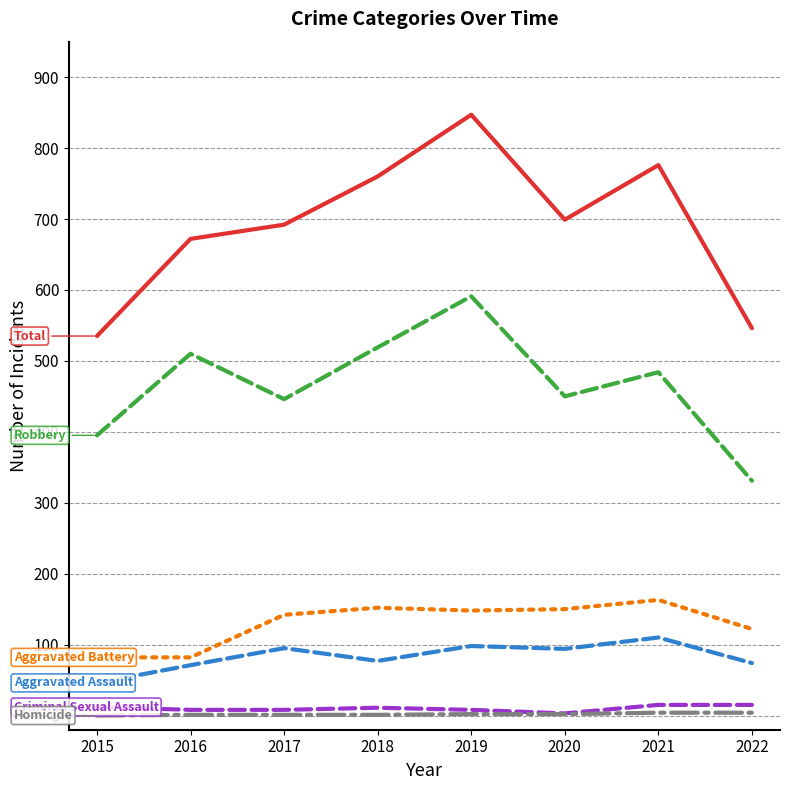

Count the number of data series in this chart.

6